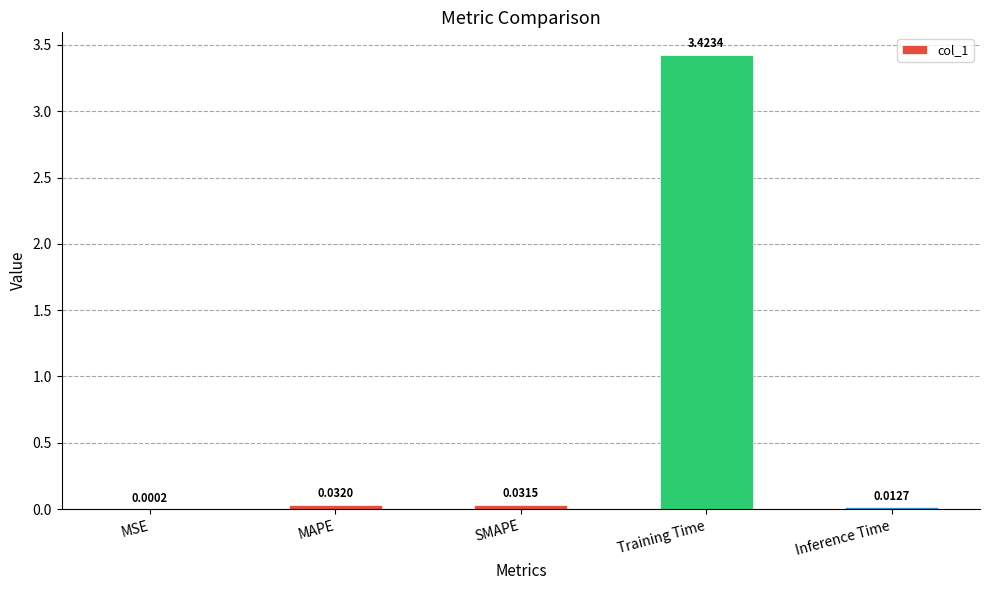

Which category has the highest value across all series?

Training Time